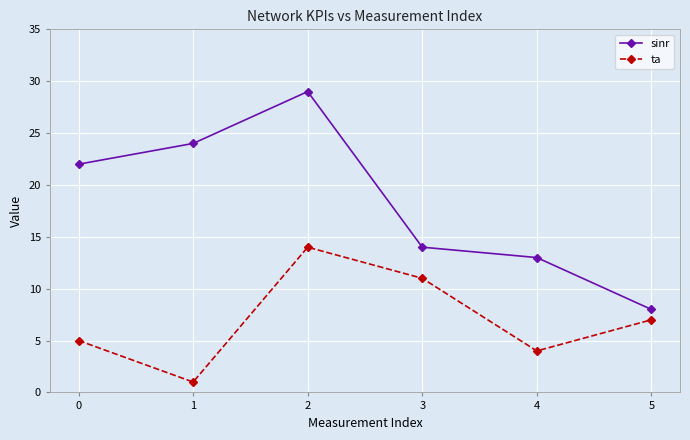

In ta, how many points are higher than both neighbors (excluding endpoints)?

1